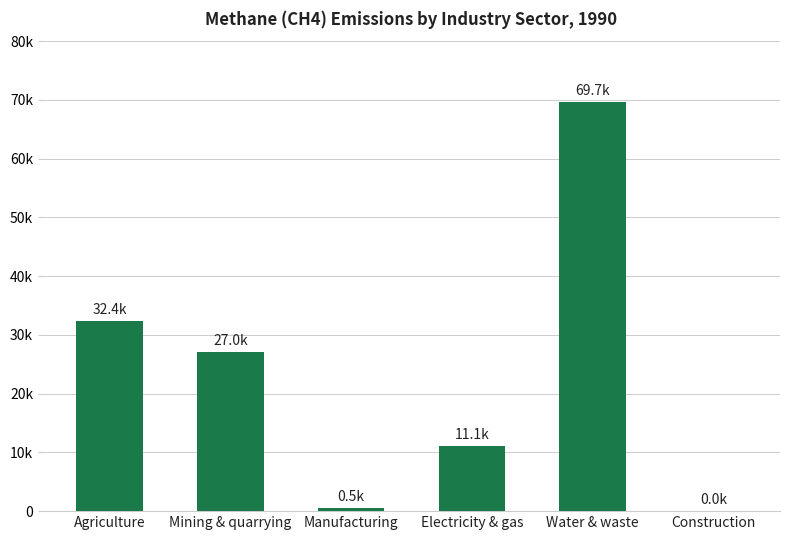

Reading left to right, extract all data points from this chart.

32364.7	27047.2	528.7	11101.9	69683.1	45.0